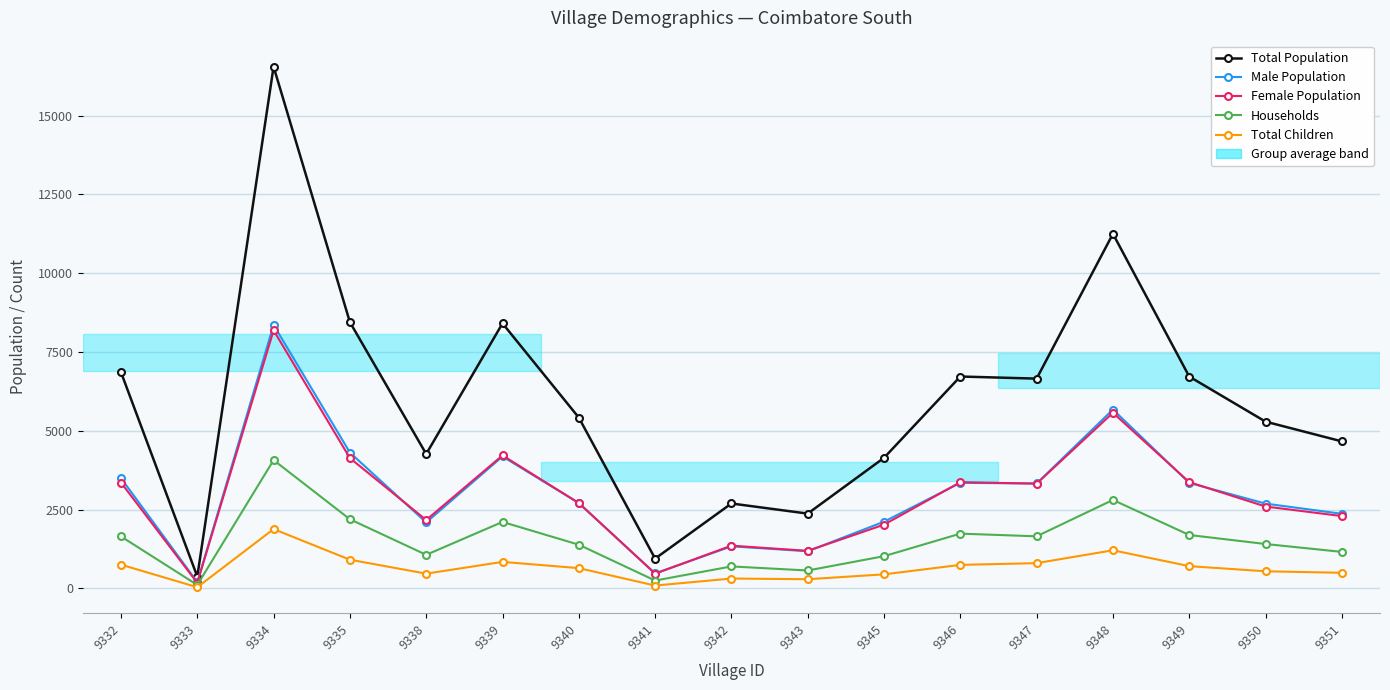

At which label does Female Population first exceed 2710?

9332